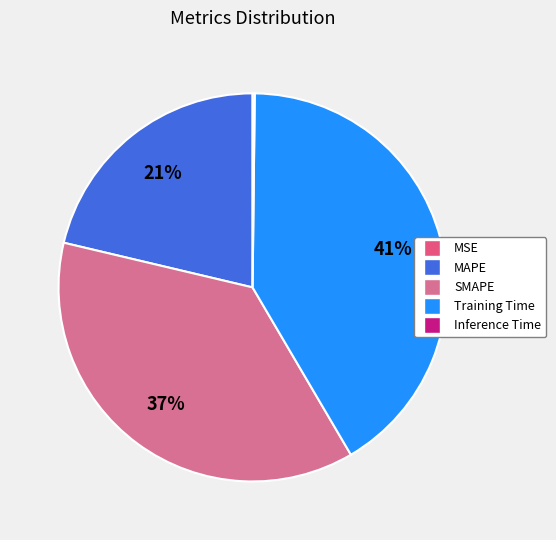

To the nearest percent, what is the combined percentage of SMAPE and MAPE?

58%